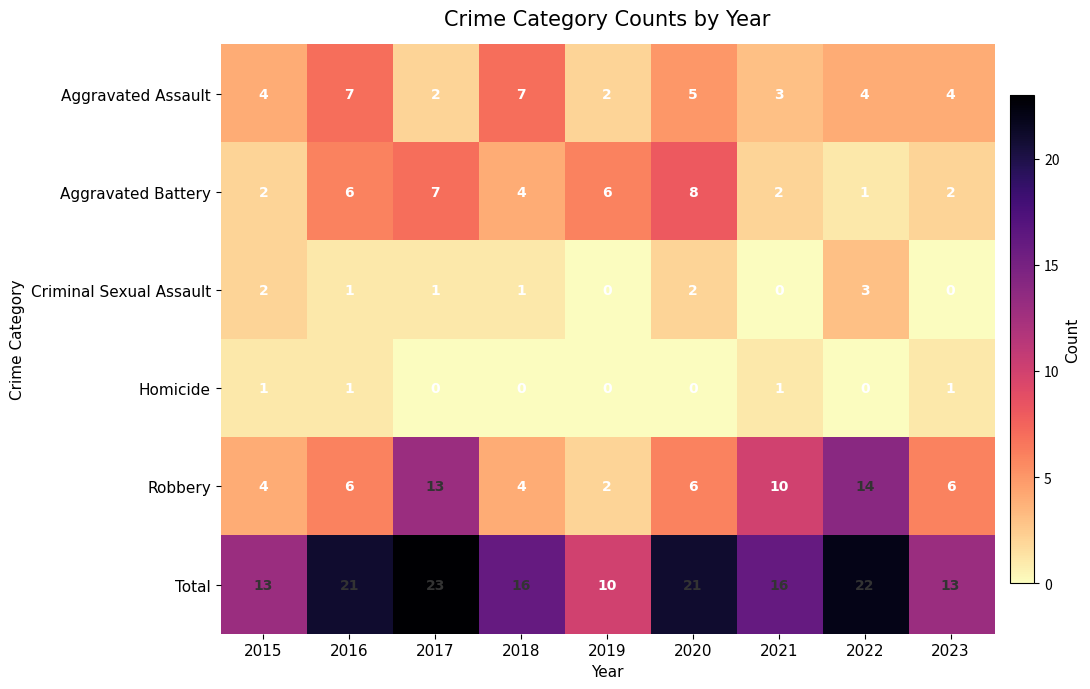

How many categories are shown in the chart?

9